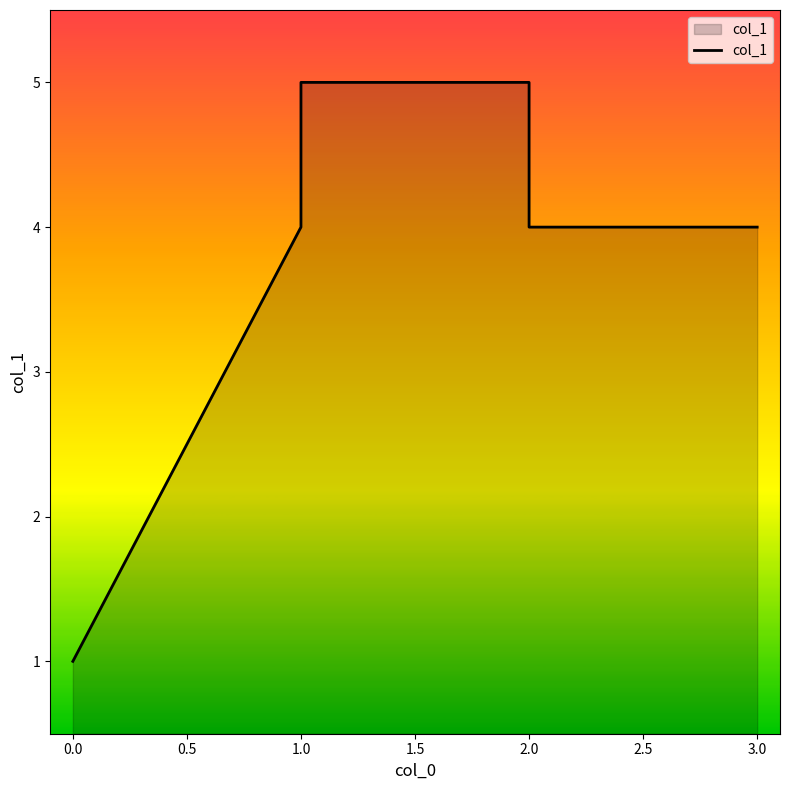

Count the values in the range 4 to 5.

5